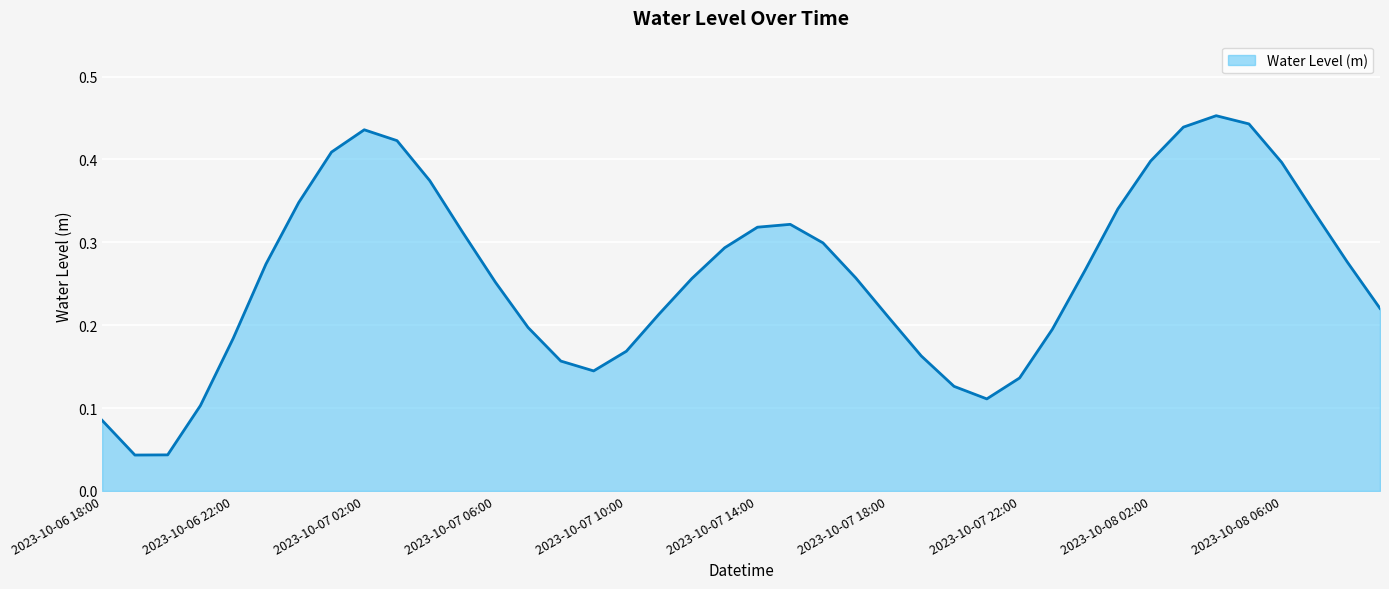

How many interior local peaks (higher than both neighbors) does the data have?

3